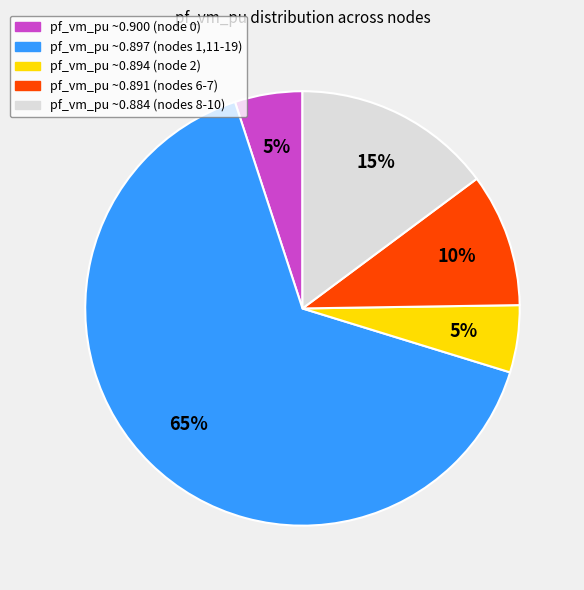

Is there a majority slice in this chart?

Yes